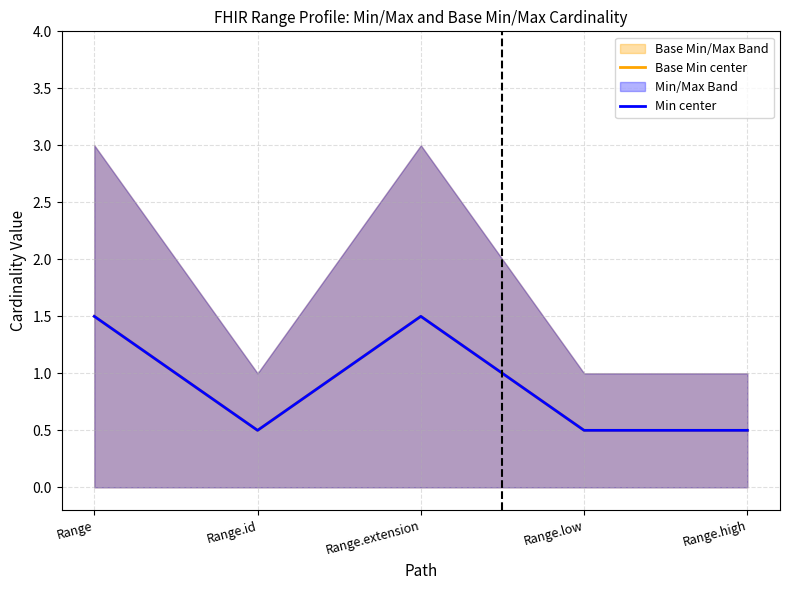

The Min center series shows 0.5 at Range.high. True or false?

True